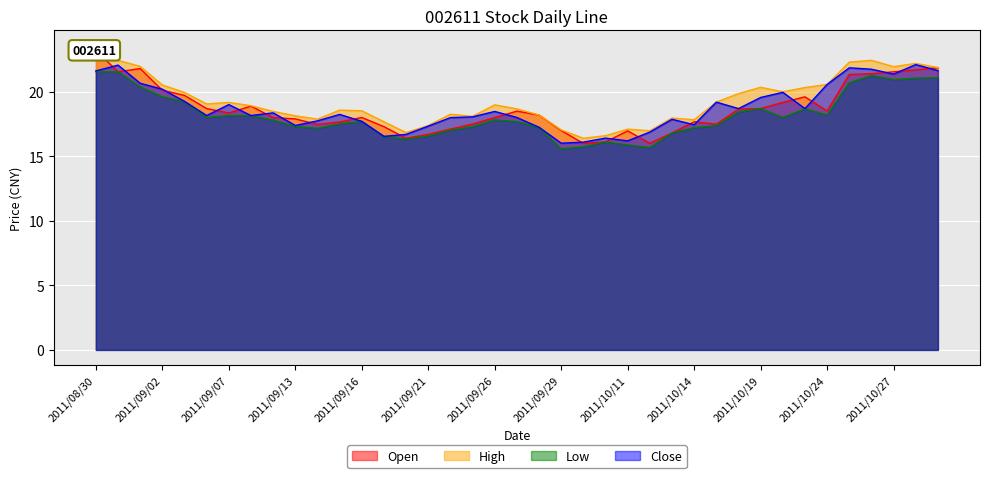

What are all the series names shown in the legend?

Open, High, Low, Close